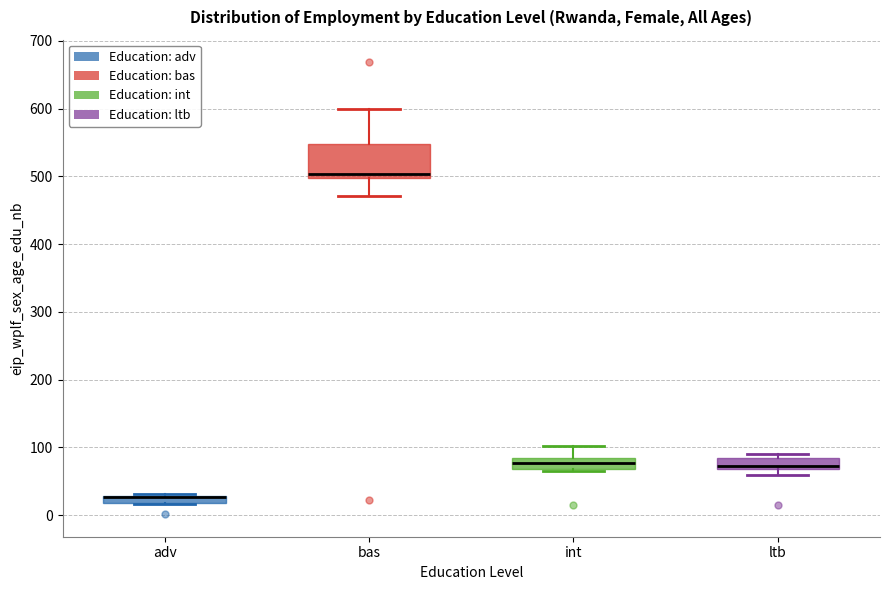

Comparing the boxes themselves (not the whiskers), which one is the tallest?

bas